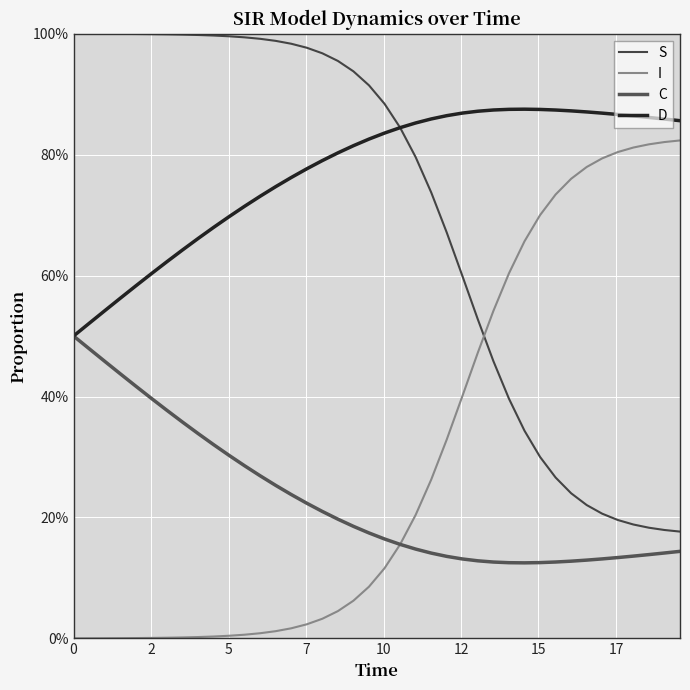

Does the chart have visible grid lines?

Yes